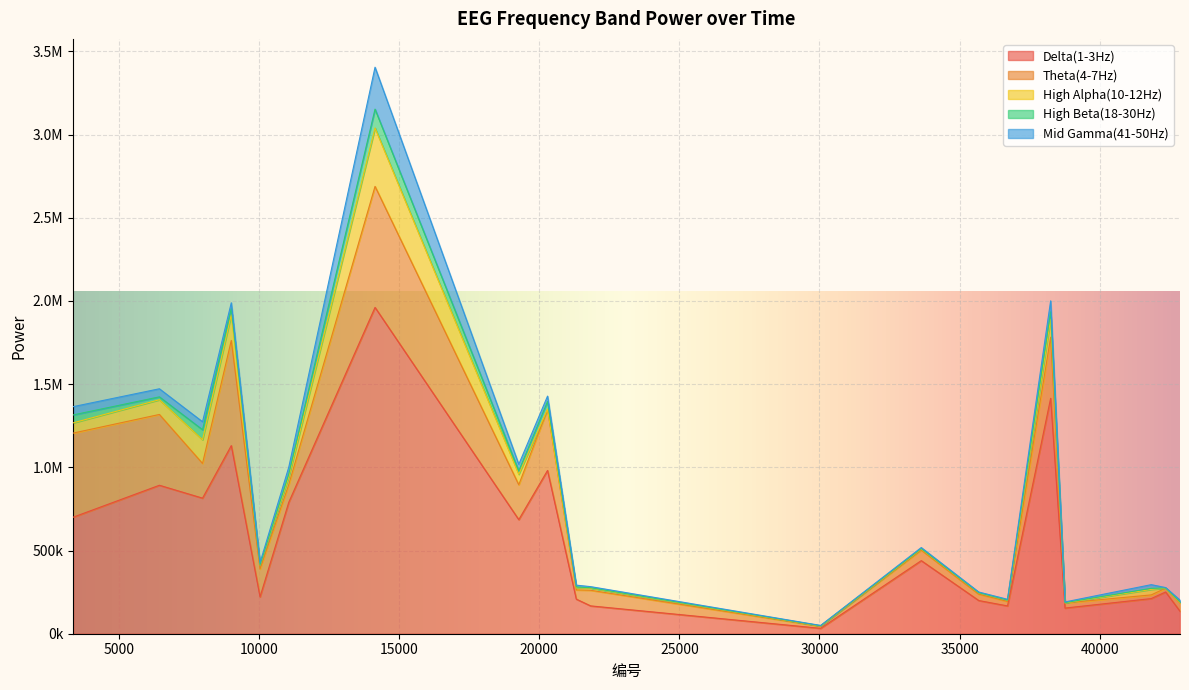

At which category does High Beta(18-30Hz) reach its first local valley?

6444